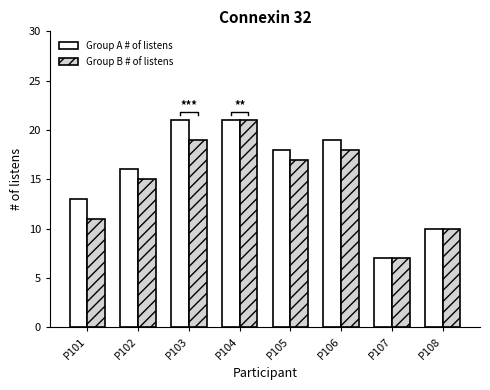

What is the difference between the maximum and second lowest values in the Group B # of listens series?

11